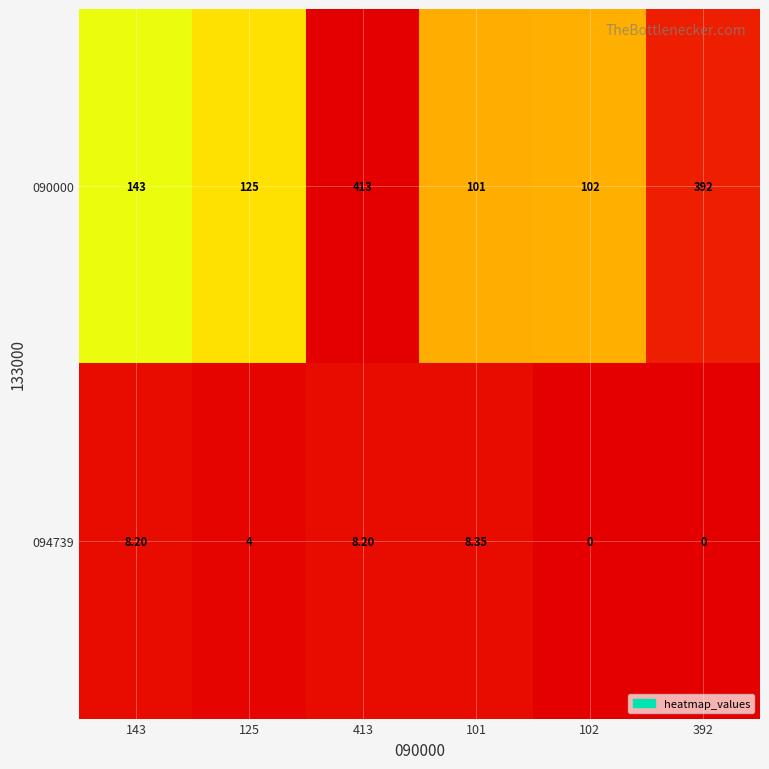

At which category does the chart reach its peak across all series?

413